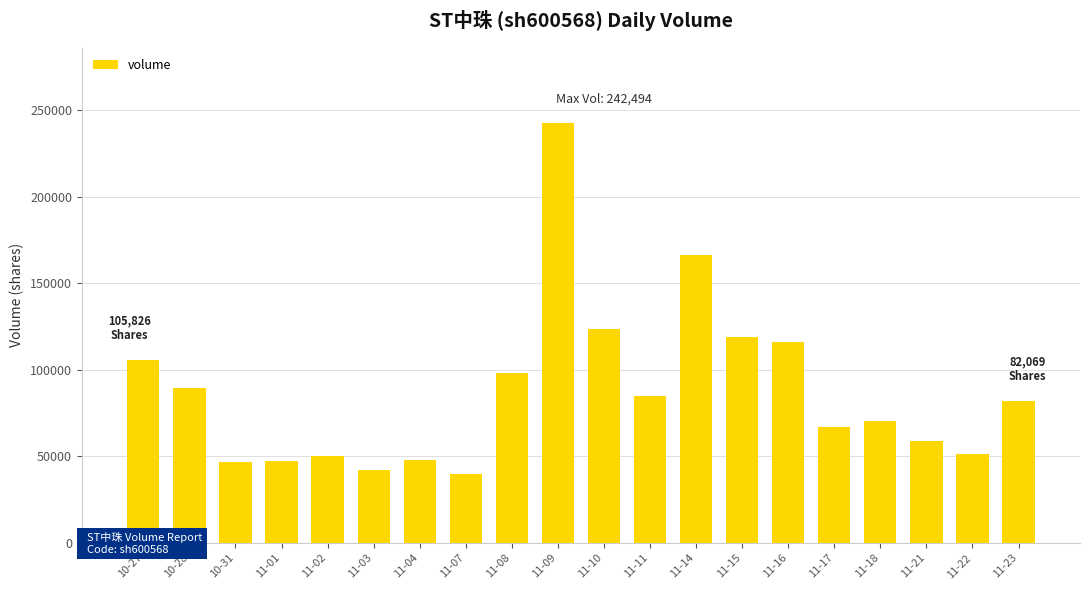

At which label does the data first exceed 82069?

10-27